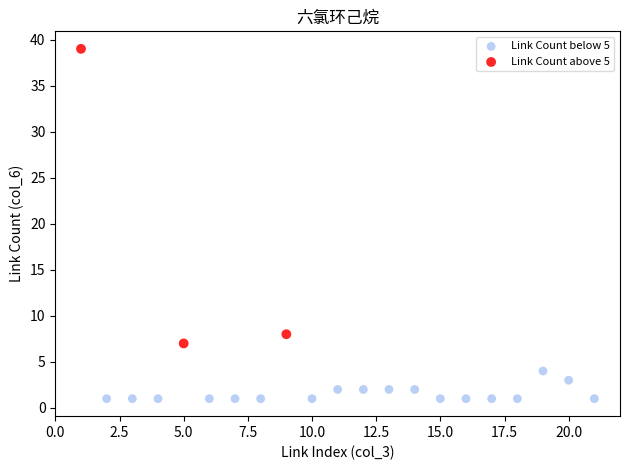

Which series has the widest spread of Y values?

Link Count above 5